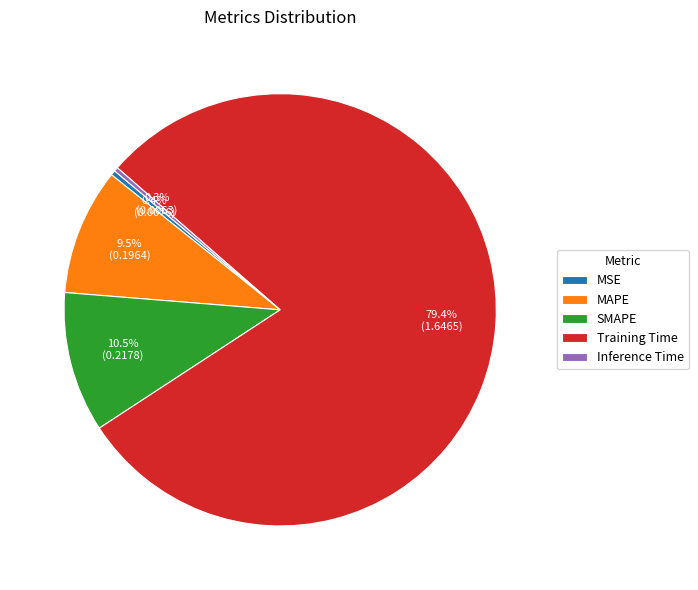

How many segments does this pie chart have?

5